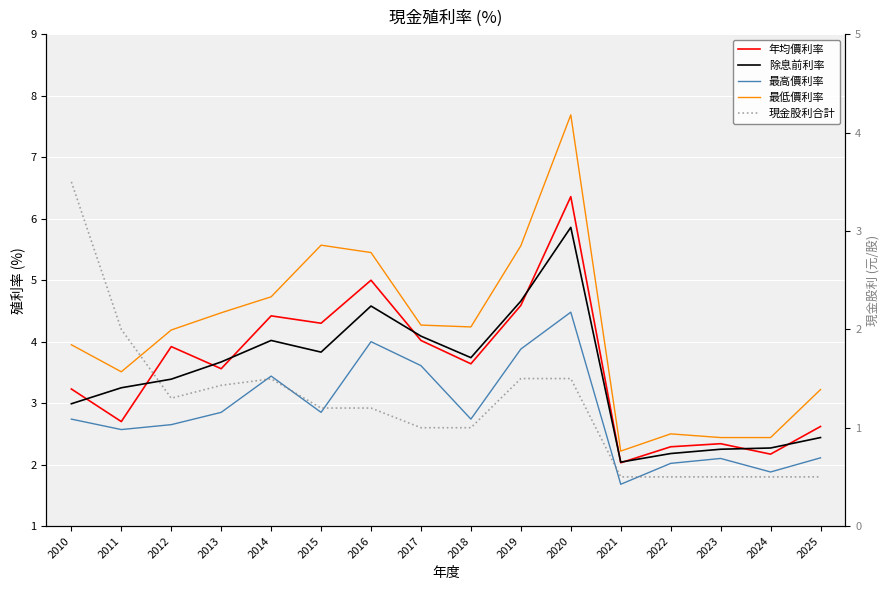

Reading left to right, transcribe all the data shown in this chart.

年均價利率: 3.2	2.7	3.9	3.6	4.4	4.3	5.0	4.0	3.6	4.6	6.4	2.0	2.3	2.3	2.2	2.6
除息前利率: 3.0	3.2	3.4	3.7	4.0	3.8	4.6	4.1	3.7	4.7	5.9	2.0	2.2	2.2	2.3	2.4
最高價利率: 2.7	2.6	2.6	2.9	3.4	2.9	4.0	3.6	2.7	3.9	4.5	1.7	2.0	2.1	1.9	2.1
最低價利率: 4.0	3.5	4.2	4.5	4.7	5.6	5.5	4.3	4.2	5.6	7.7	2.2	2.5	2.4	2.4	3.2
現金股利合計: 3.5	2.0	1.3	1.4	1.5	1.2	1.2	1.0	1.0	1.5	1.5	0.5	0.5	0.5	0.5	0.5